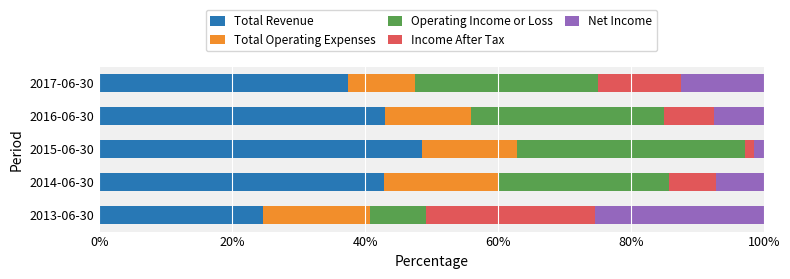

What is the maximum value for Total Revenue?

48.6